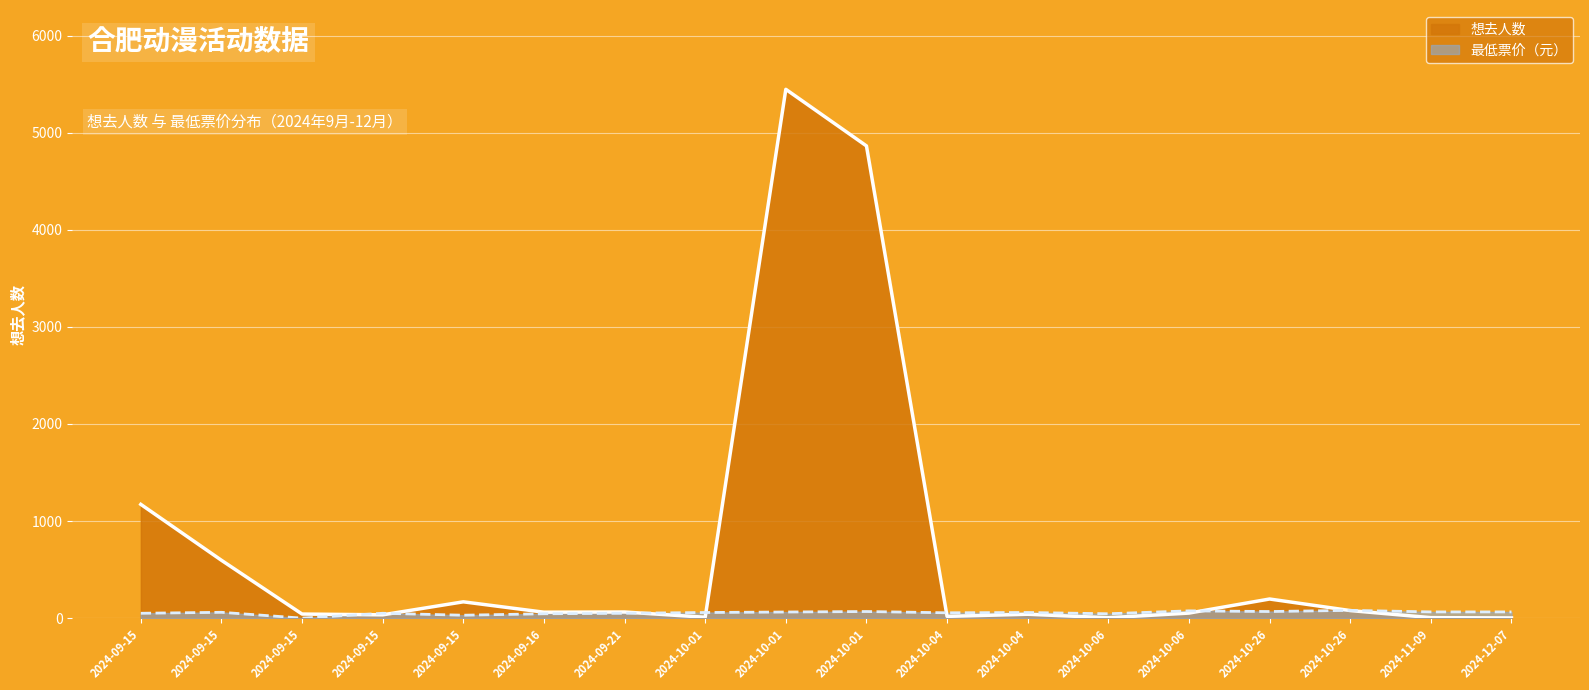

How many lines are shown in the chart?

2